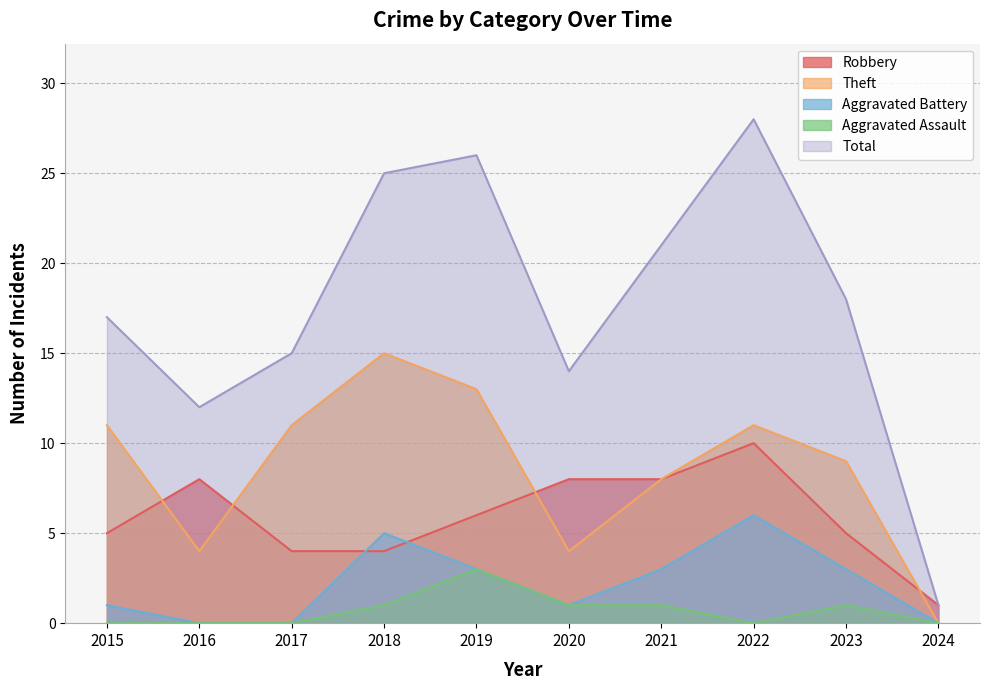

True or false: Total and Aggravated Battery intersect in this chart.

False